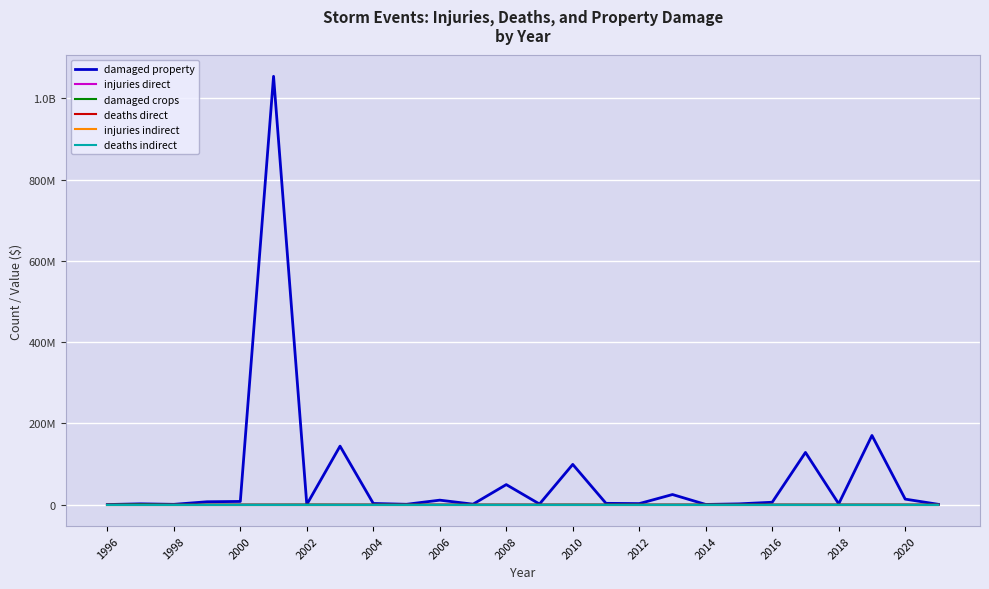

True or false: deaths indirect and damaged property intersect in this chart.

False